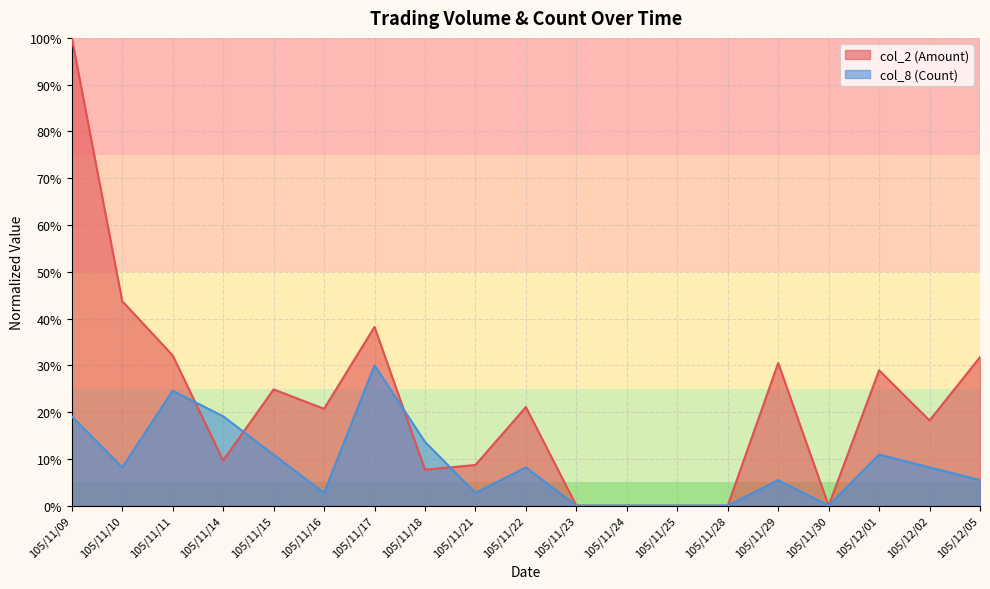

What is the total value across all series at 105/11/29?

0.4